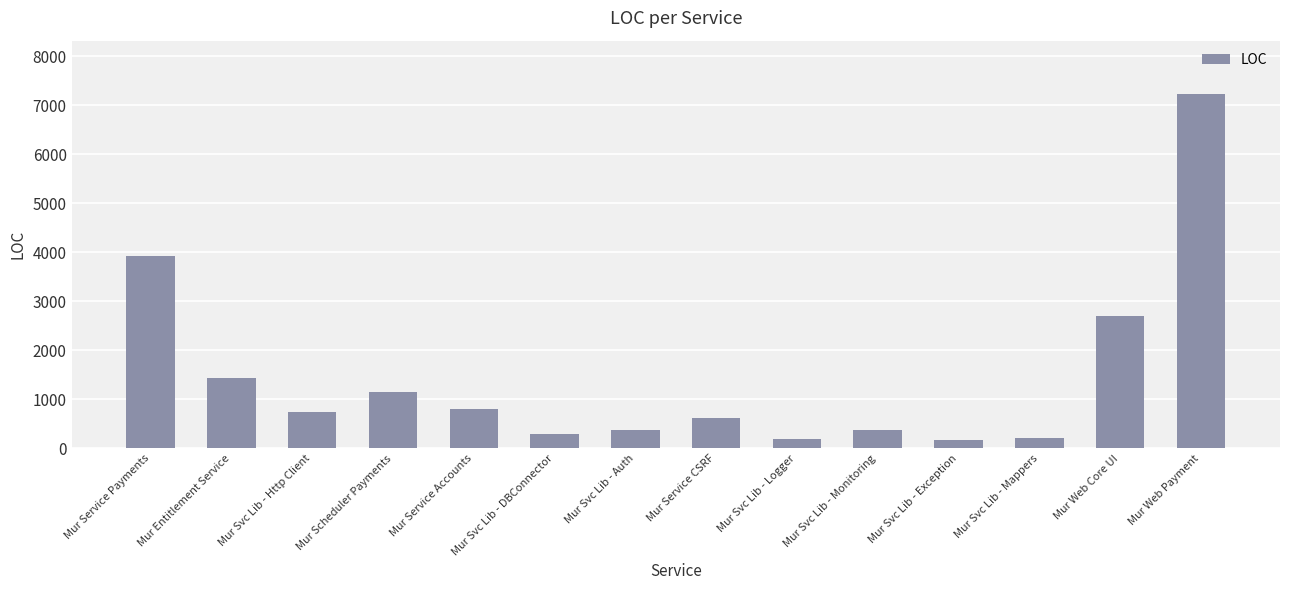

What is the maximum value shown in the chart?

7231